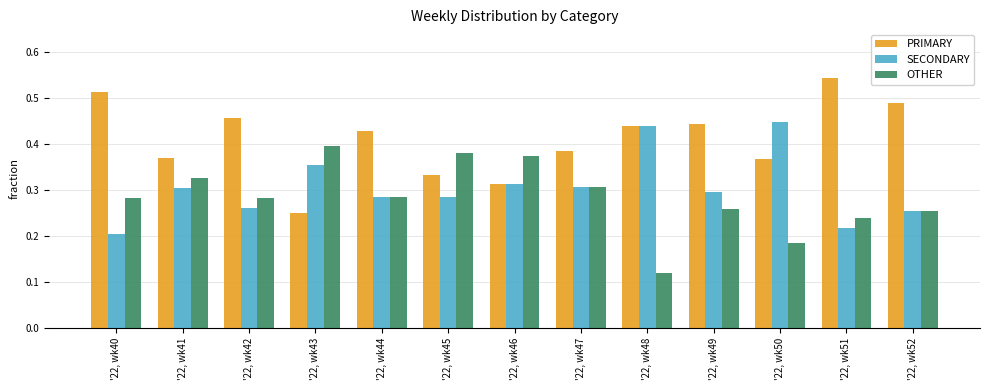

Does the chart contain any negative values?

No